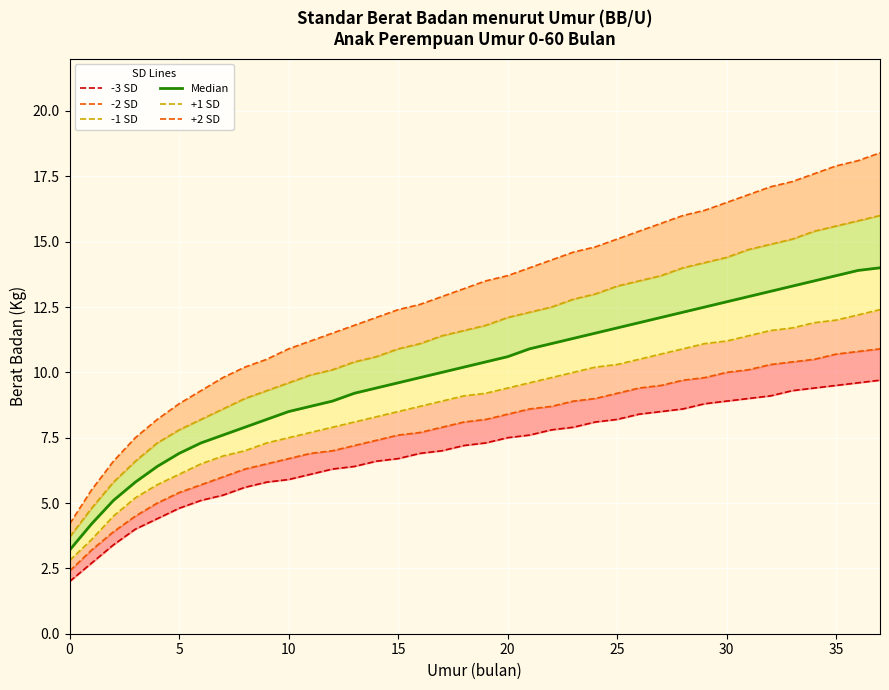

What is the maximum value for -3 SD?

9.7